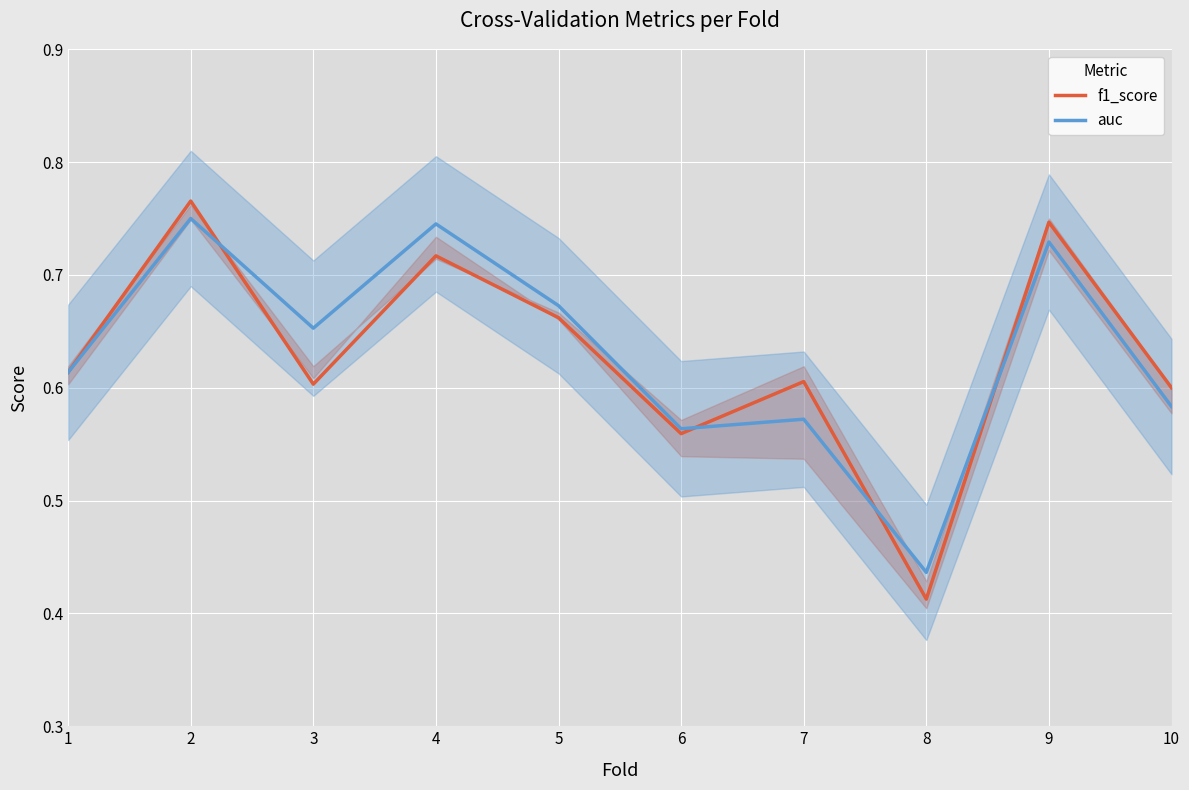

The value of f1_score at 5 is 0.7. True or false?

True